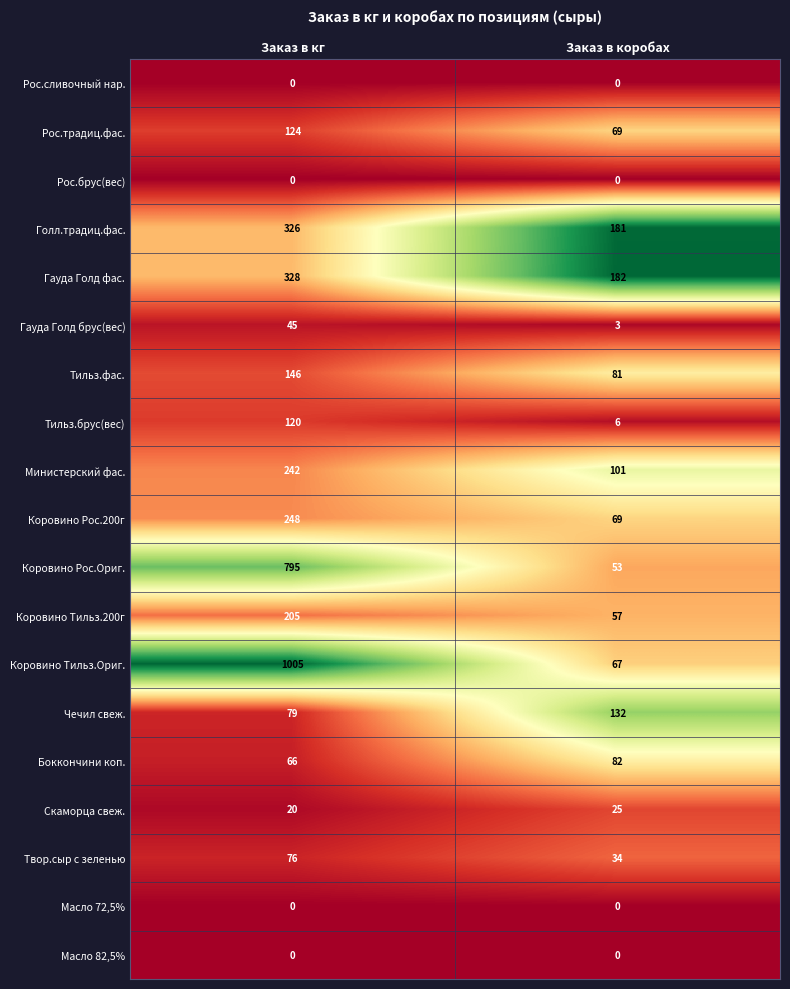

Which series has the widest spread of values?

Коровино Тильз.Ориг.